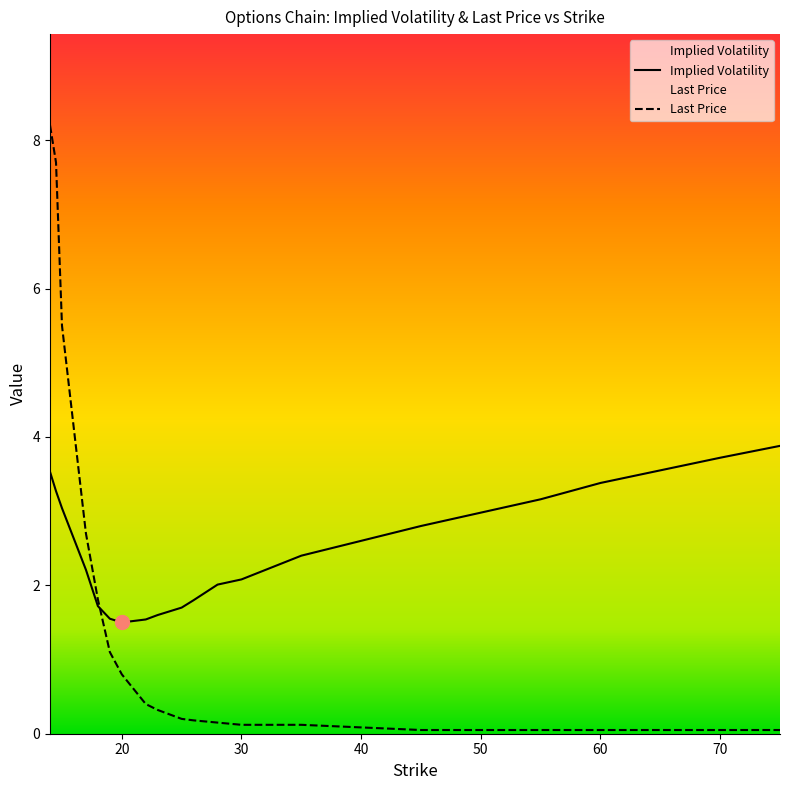

What are all the series names shown in the legend?

Implied Volatility, Last Price